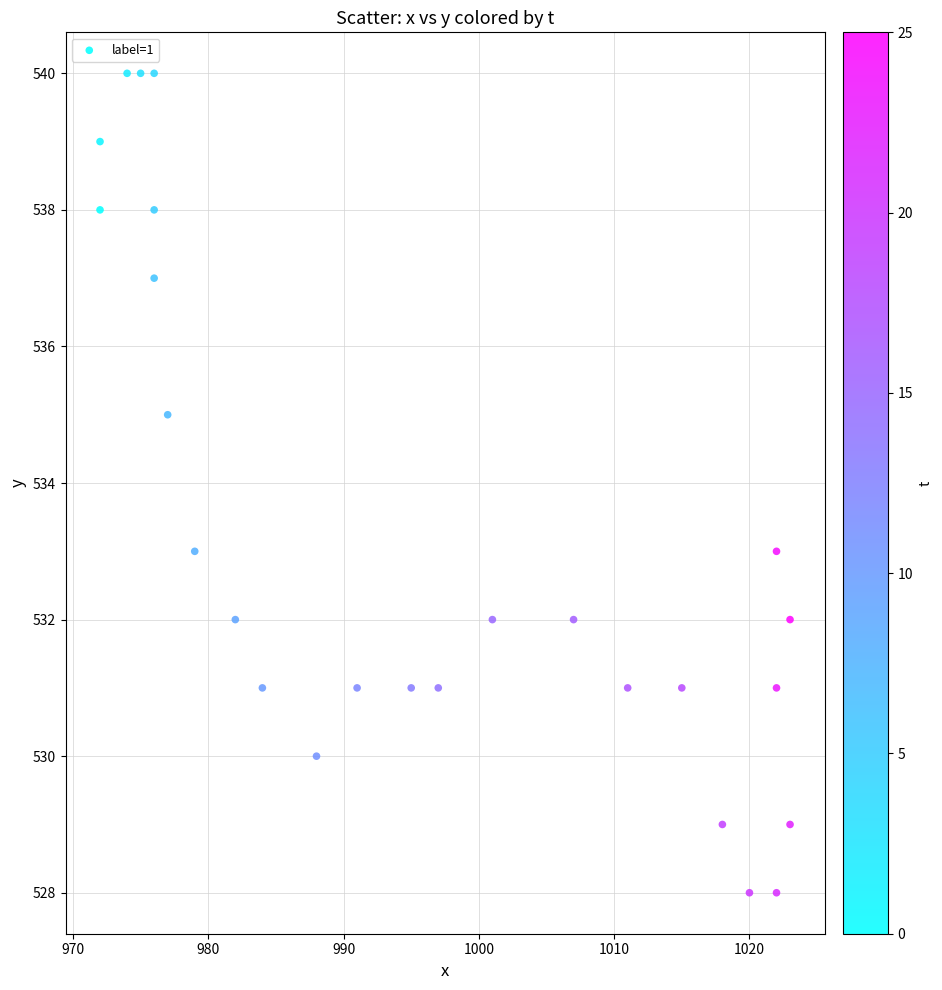

What is the range of Y values (max minus min)?

12